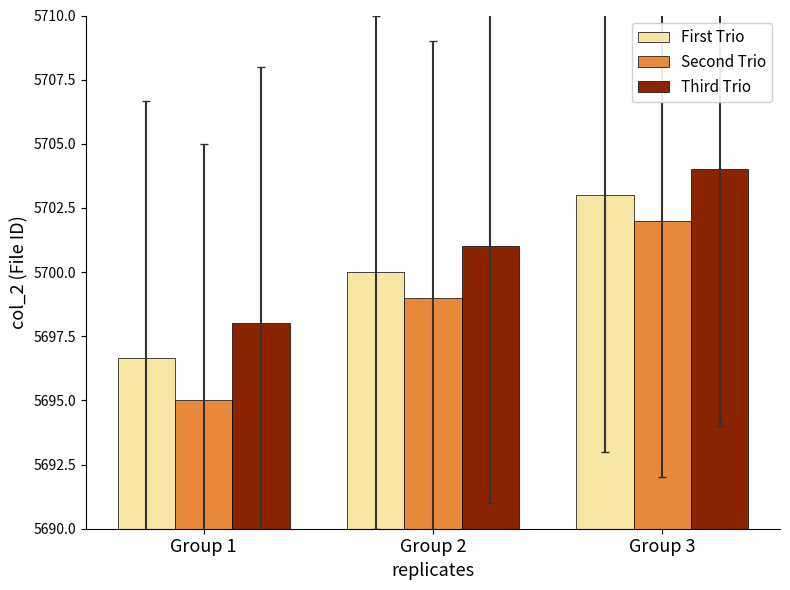

Which category has the highest value across all series?

Group 3